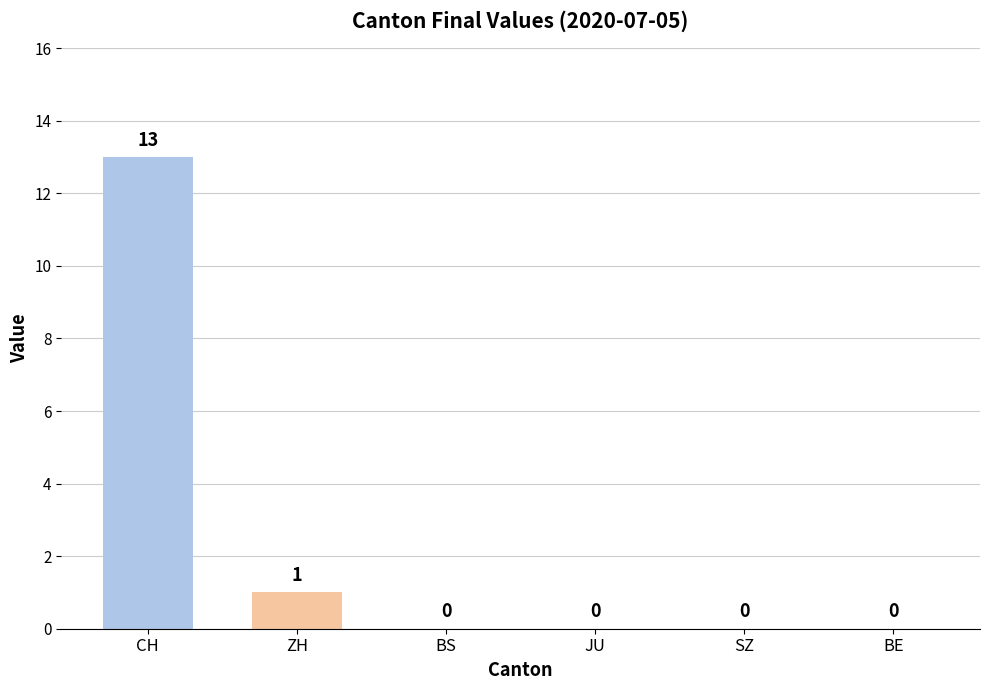

Which has a higher value, ZH or BE?

ZH